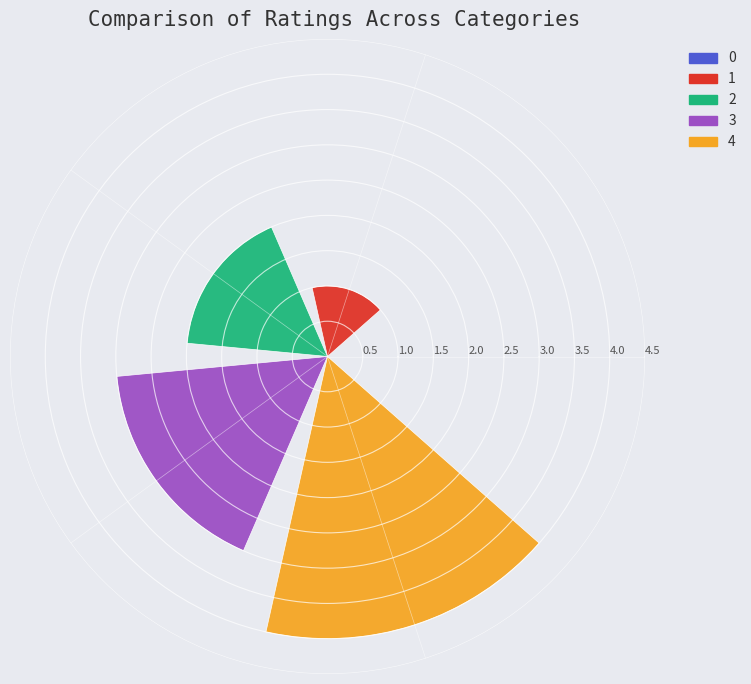

What is the sum of all values?

10